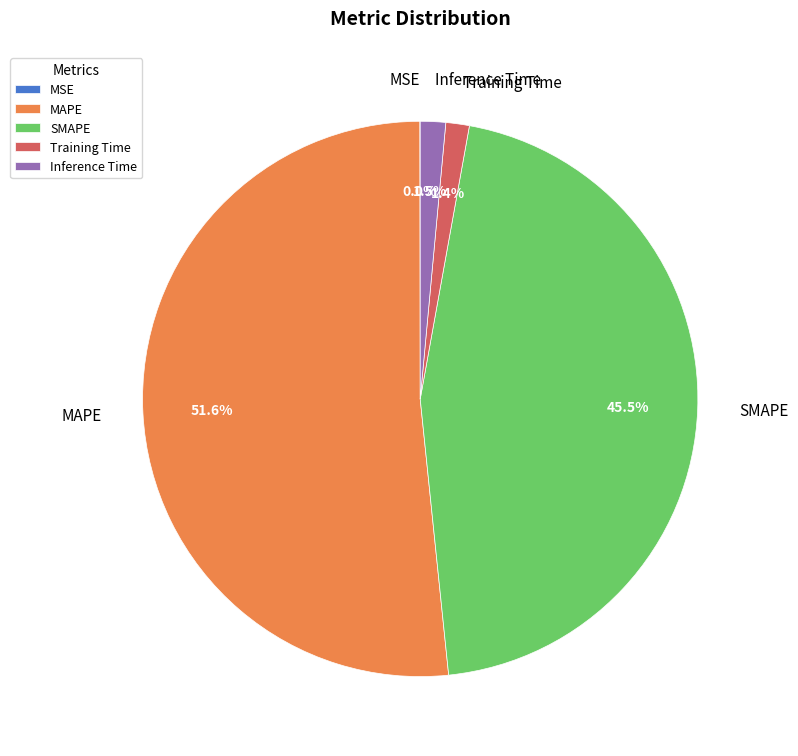

Does any single category account for the majority?

Yes